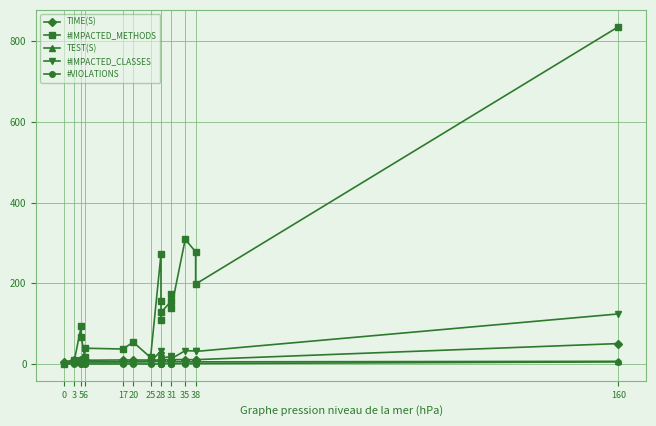

Reading right to left, transcribe all the data shown in this chart.

TIME(S): 50.5	10.6	10.5	10.8	10.6	10.5	10.9	10.1	10.6	10.2	9.7	9.6	9.8	9.9	9.2	10.3	10.2	10.1	8.9	5.7
#IMPACTED_METHODS: 836.0	198.0	278.0	309.0	139.0	173.0	156.0	128.0	110.0	155.0	272.0	16.0	54.0	37.0	39.0	18.0	67.0	94.0	9.0	0.0
TEST(S): 6.5	5.1	5.0	5.5	5.6	5.5	5.1	6.1	5.0	5.8	5.9	5.7	5.0	5.3	5.3	5.4	5.7	4.9	5.4	5.4
#IMPACTED_CLASSES: 124.0	31.0	32.0	33.0	13.0	18.0	19.0	14.0	9.0	22.0	32.0	6.0	6.0	5.0	5.0	4.0	7.0	9.0	3.0	0.0
#VIOLATIONS: 5.0	1.0	1.0	1.0	1.0	1.0	1.0	1.0	1.0	1.0	0.0	0.0	0.0	0.0	0.0	0.0	0.0	0.0	0.0	0.0